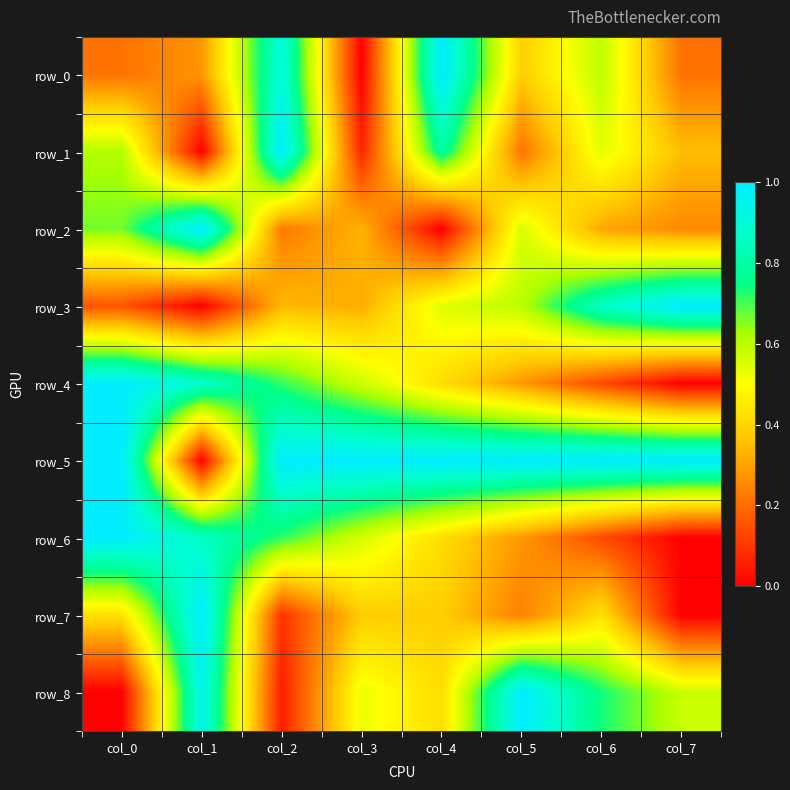

Between col_1 and col_5, which series saw the biggest shift?

row_5